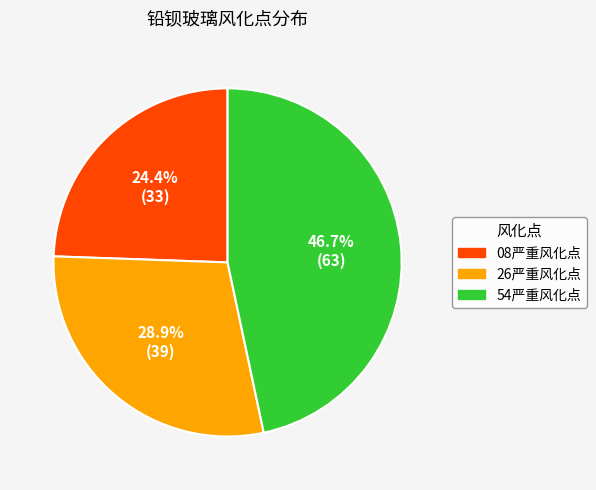

To the nearest percent, what is the average slice percentage?

33%